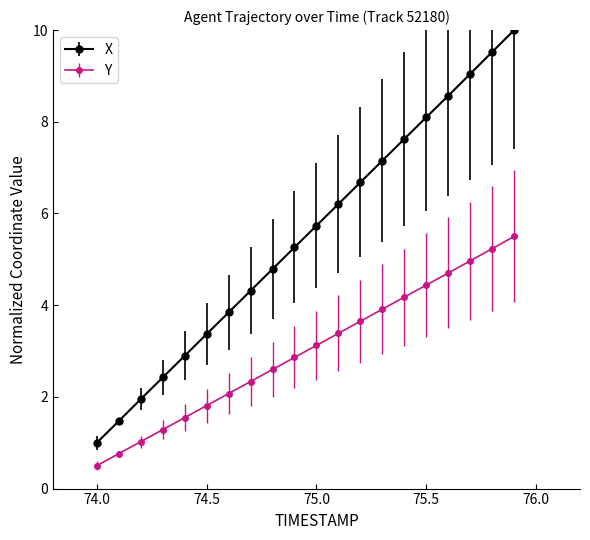

What is the greatest value displayed?

10.0